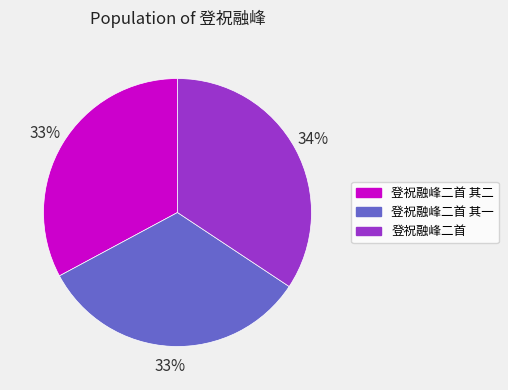

Between 登祝融峰二首 其二 and 登祝融峰二首, which is larger?

登祝融峰二首